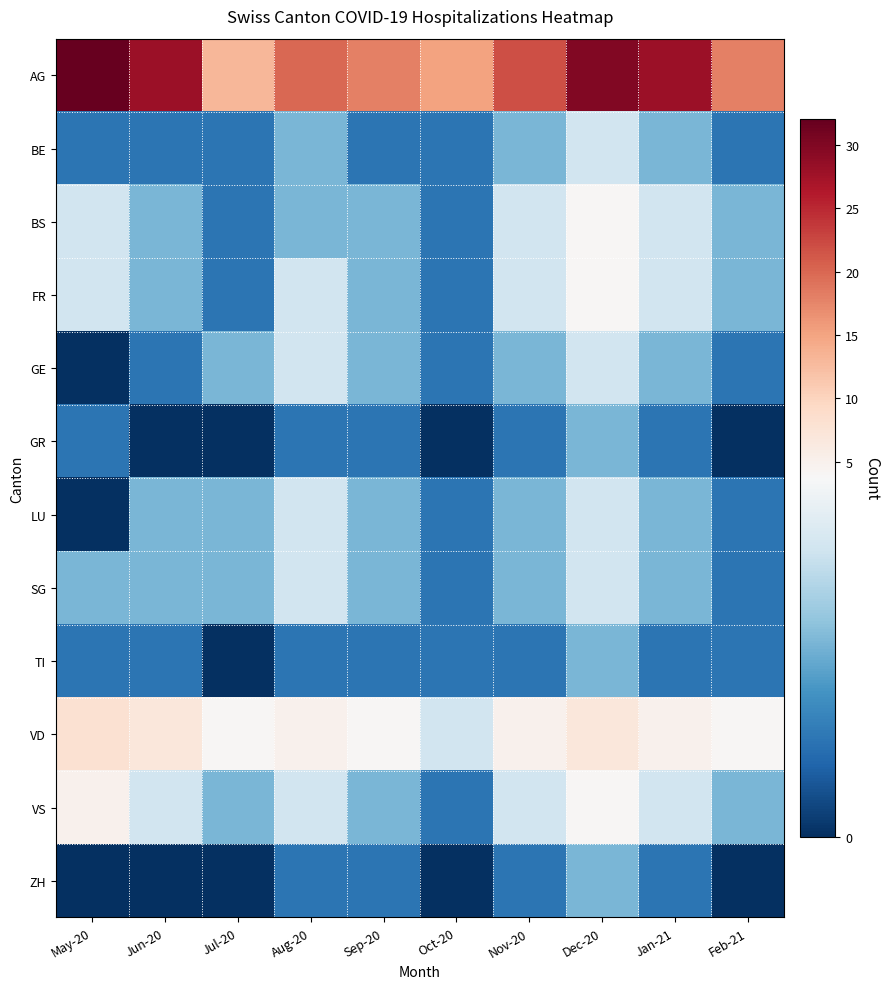

What is the maximum value shown in the chart?

32